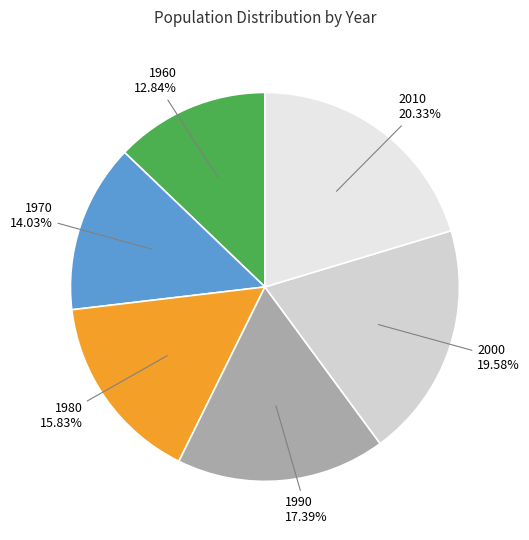

Combined, what portion of the pie is 2010 and 1980?

36.2%